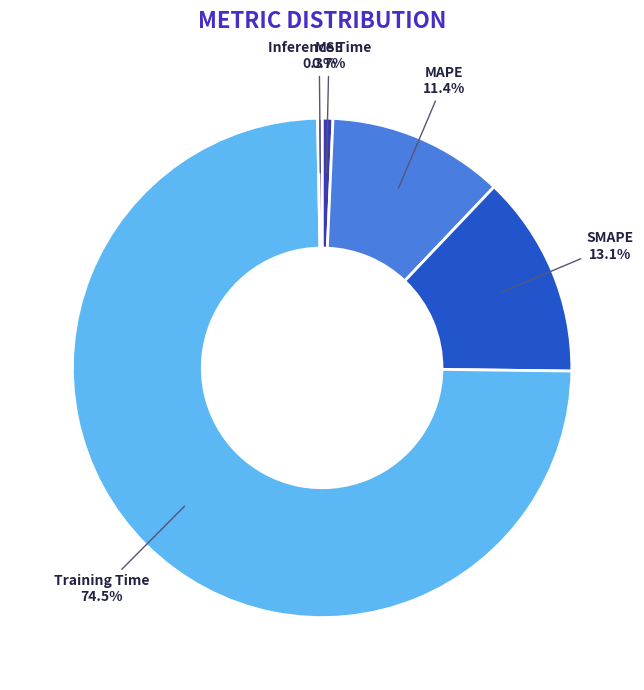

Is there a majority slice in this chart?

Yes